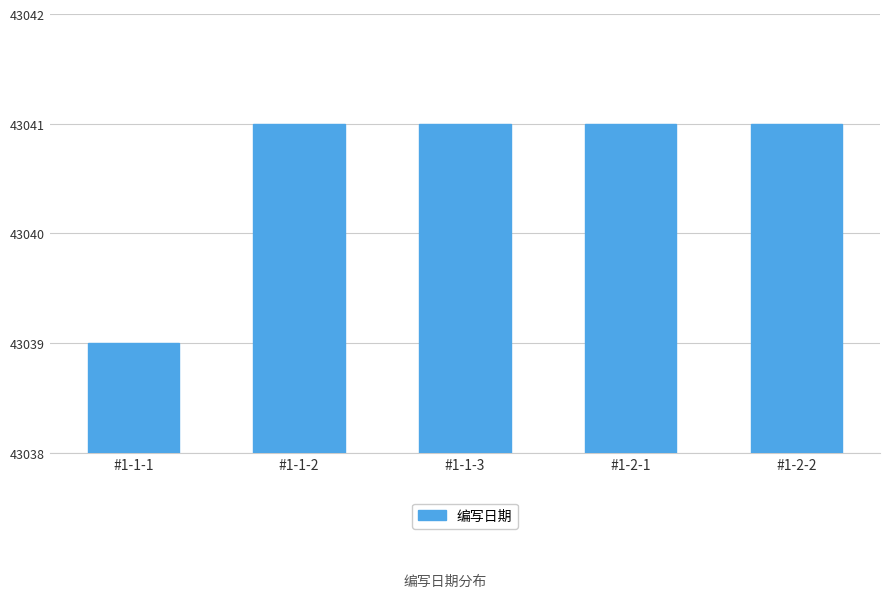

Between #1-1-1 and #1-2-1, which is larger?

#1-2-1